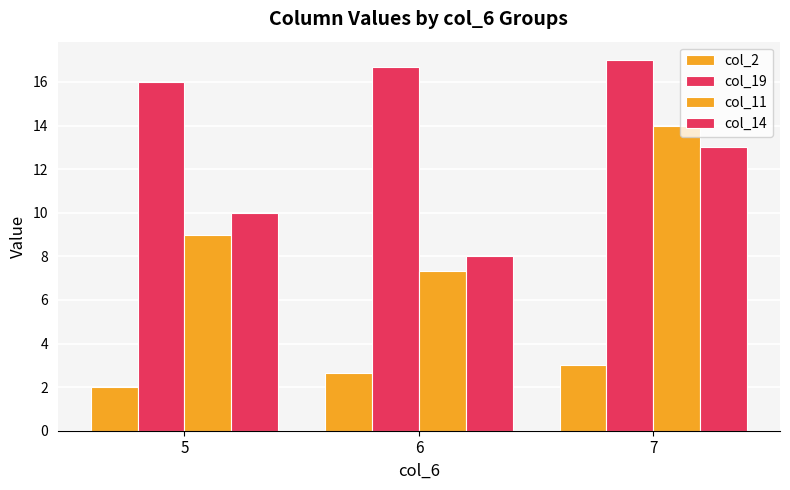

What value does the col_14 series have at 7?

13.0